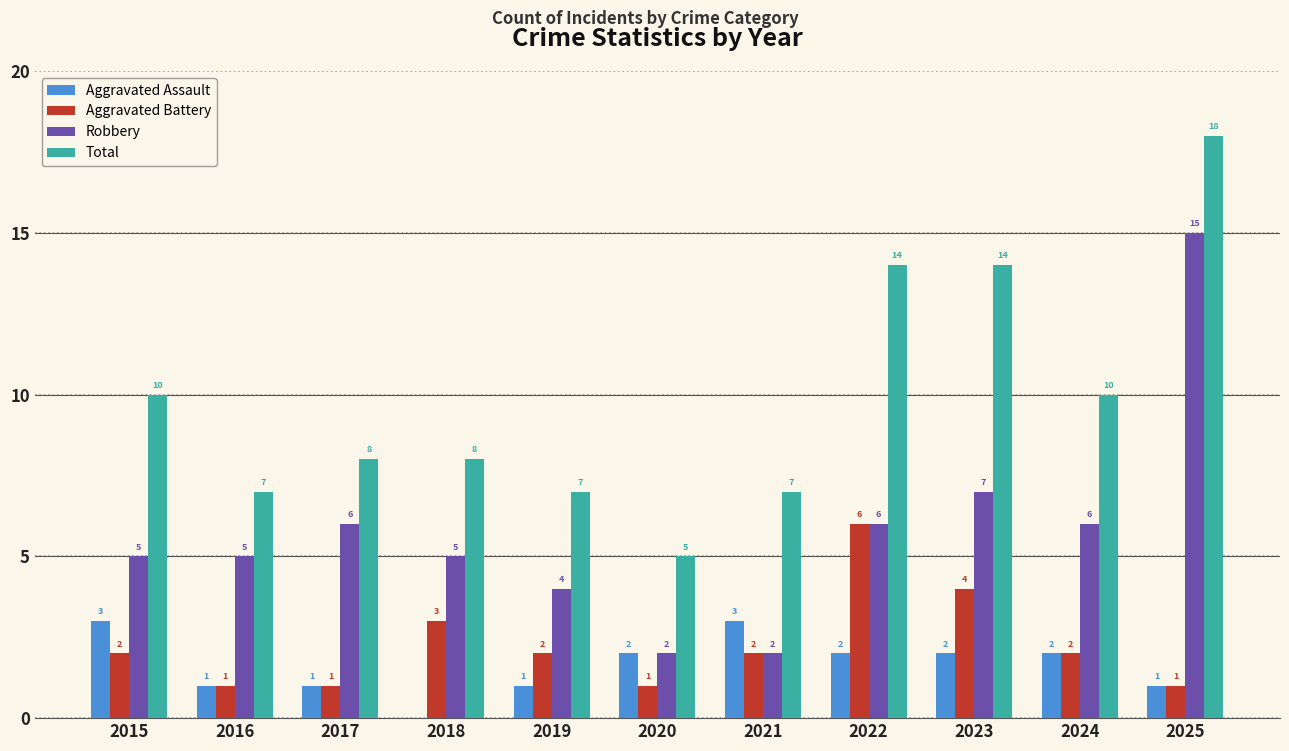

Reading left to right, what are all the values shown in this chart?

Aggravated Assault: 3	1	1	0	1	2	3	2	2	2	1
Aggravated Battery: 2	1	1	3	2	1	2	6	4	2	1
Robbery: 5	5	6	5	4	2	2	6	7	6	15
Total: 10	7	8	8	7	5	7	14	14	10	18